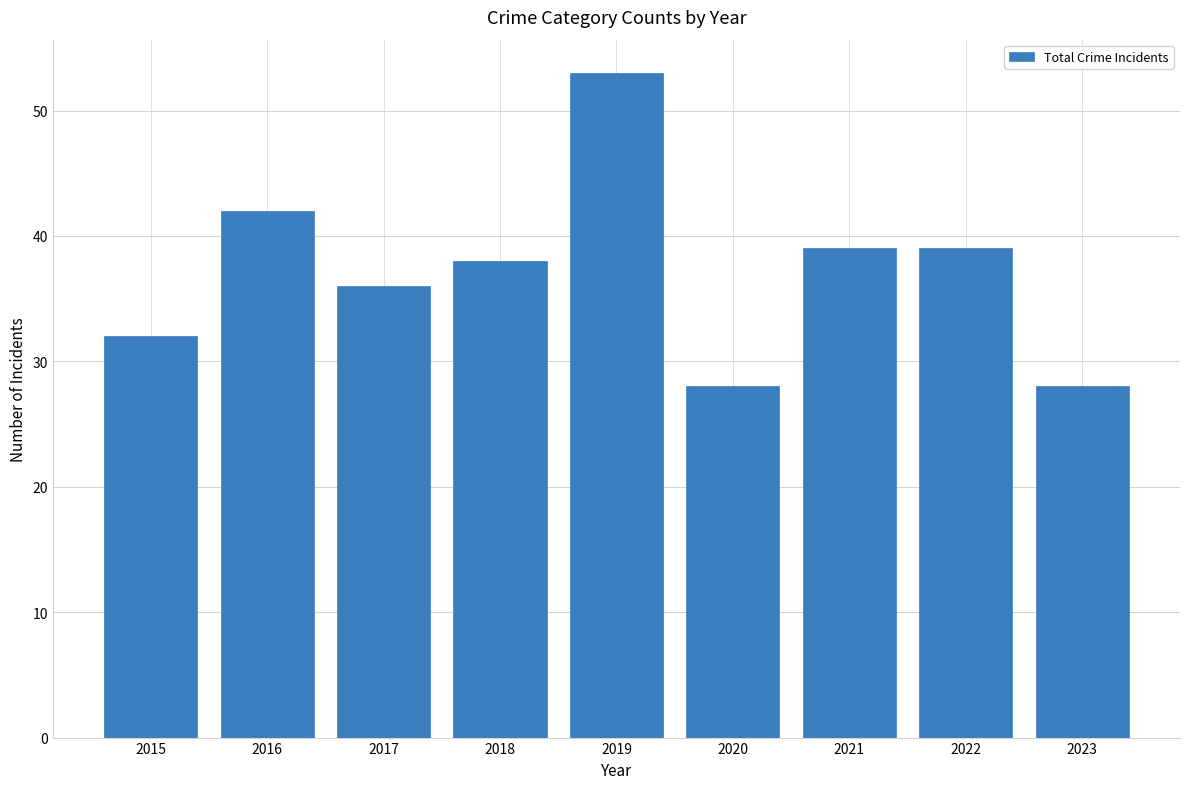

What is the value of the 7th bar from the left?

39